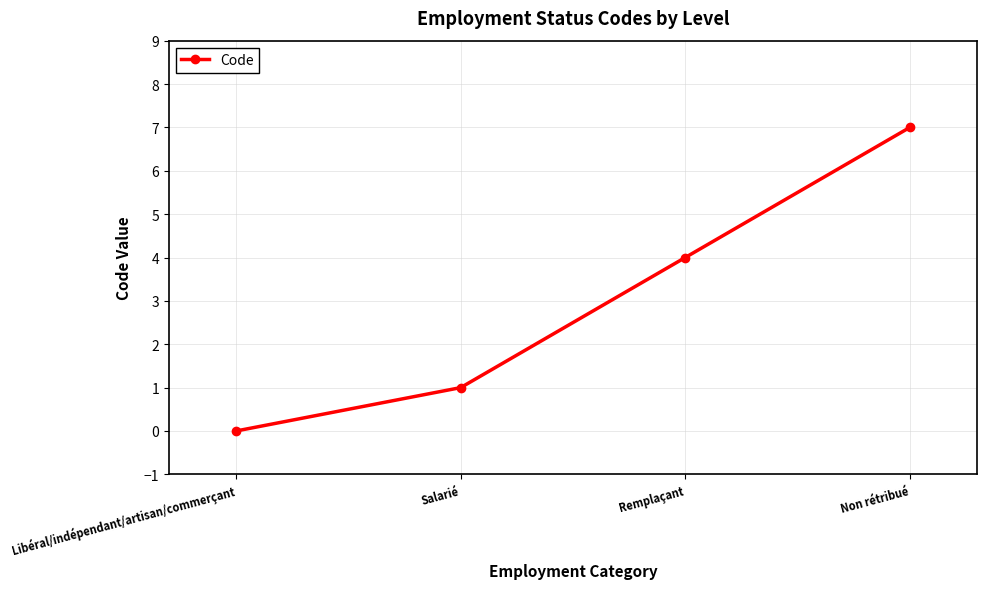

What is the value of the 4th point from the left?

7